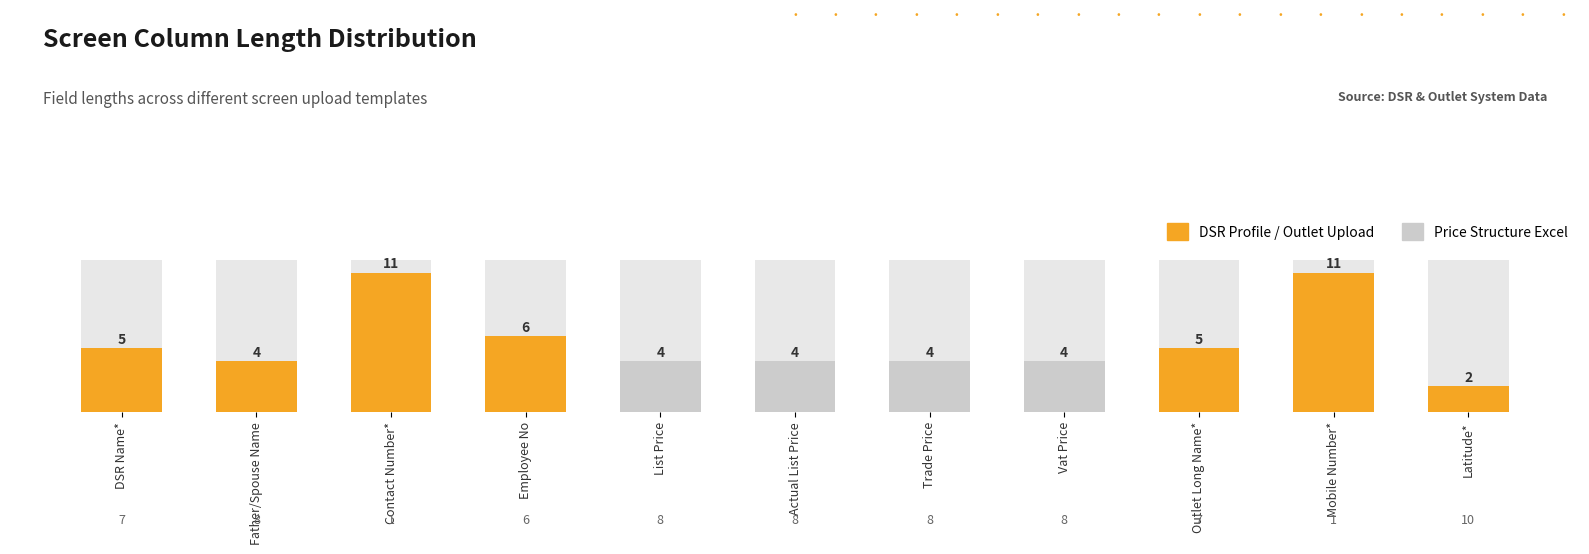

Which label corresponds to the smallest value in the chart?

Latitude*